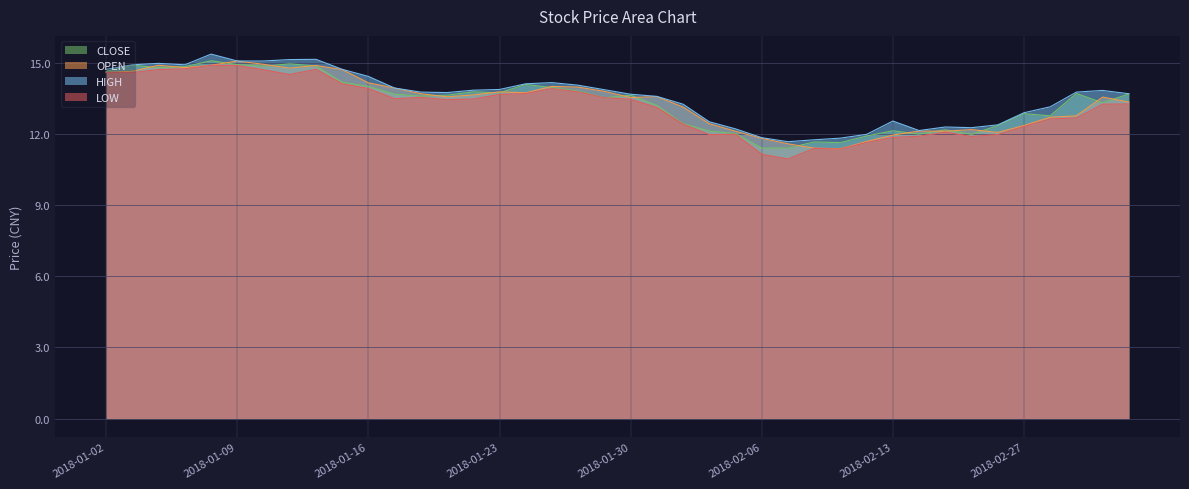

What is the average value of the OPEN series?

13.4